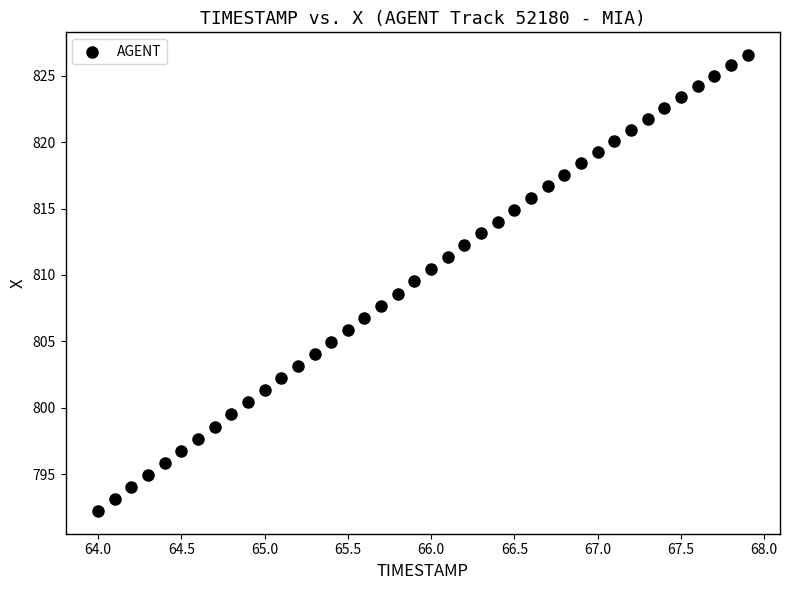

What is the range of X values (max minus min)?

3.9